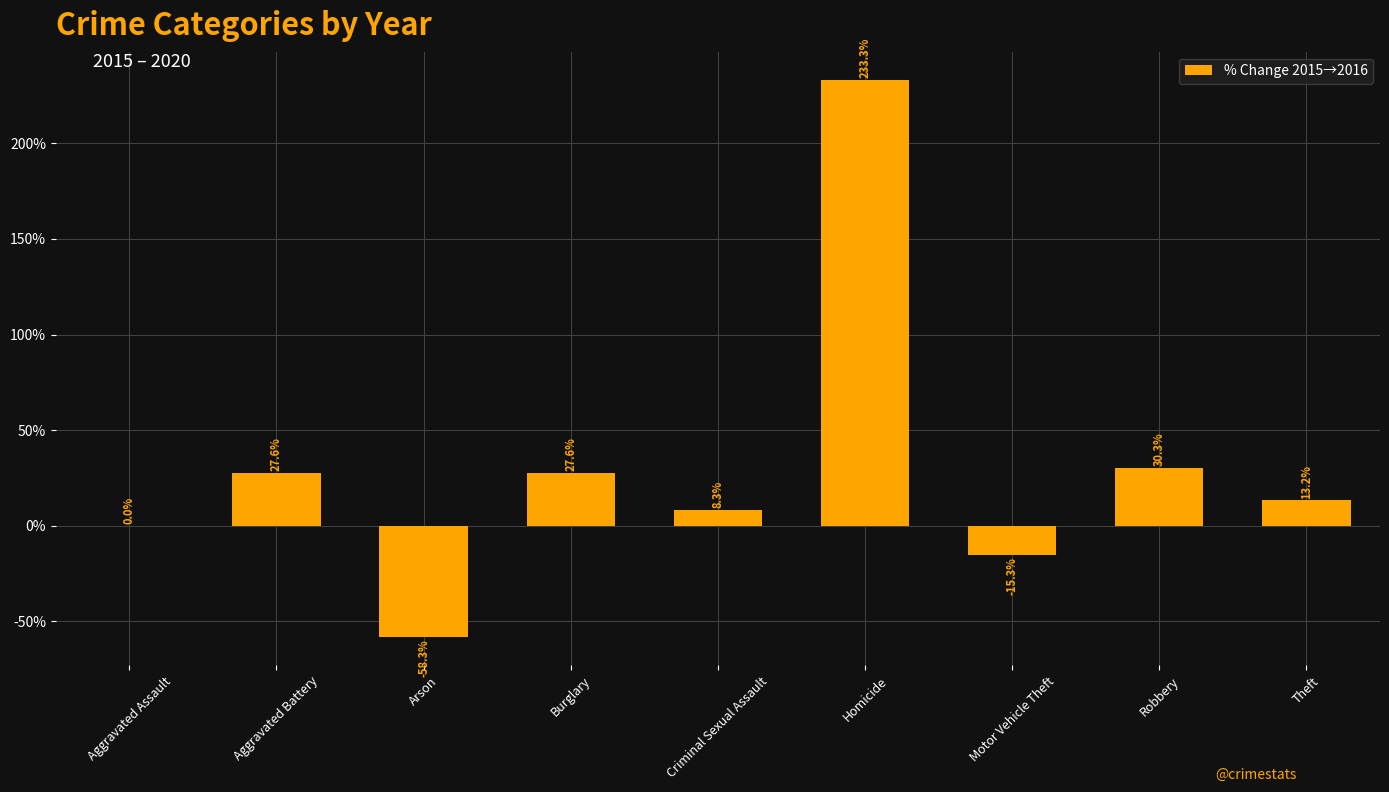

At which category does the chart reach its peak across all series?

Homicide